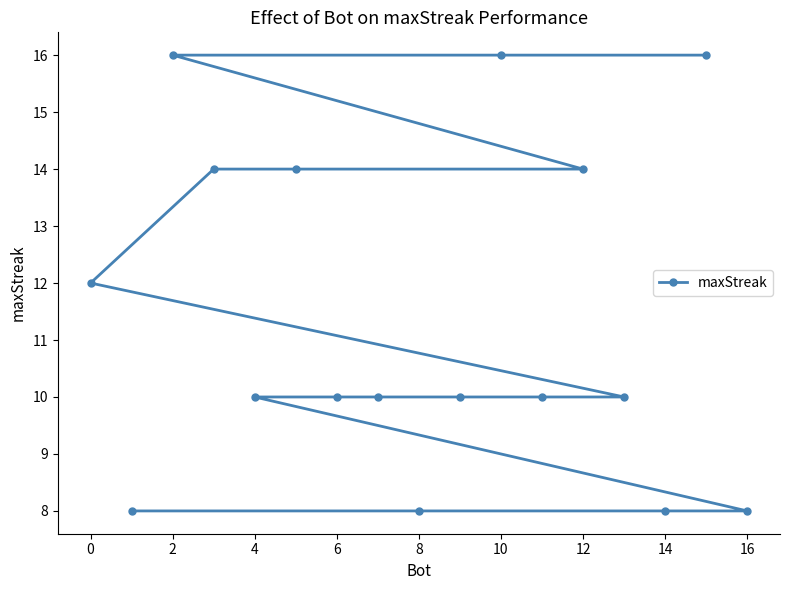

Reading right to left, transcribe all the data shown in this chart.

8	16	8	10	14	10	16	10	8	10	10	14	10	14	16	8	12